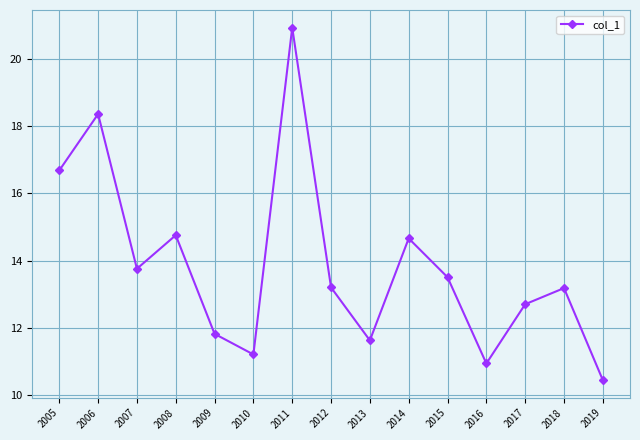

What is the change in value from 2014 to 2019?

-4.2